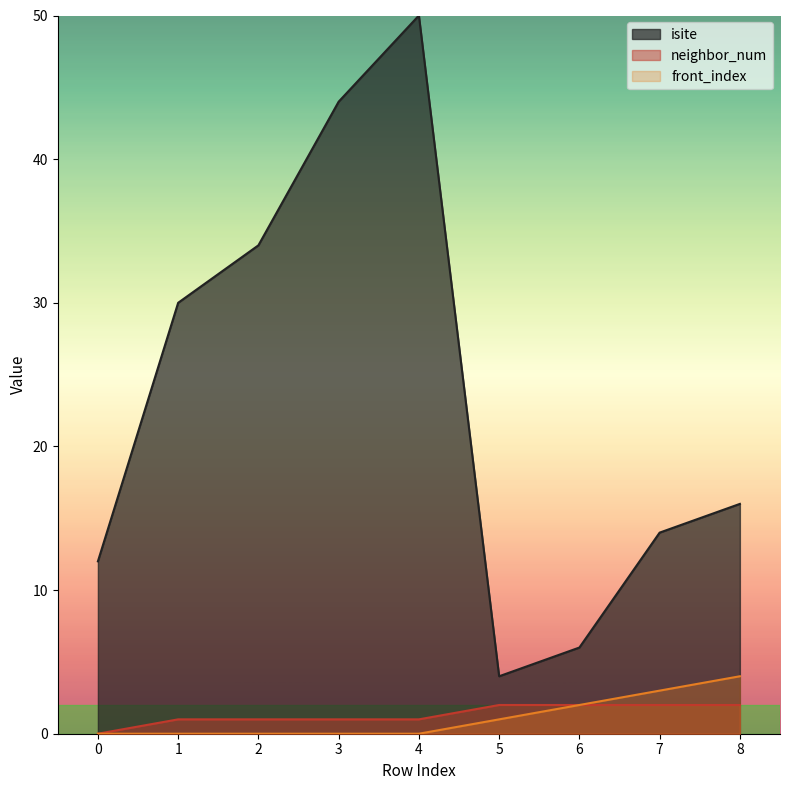

What is the difference between the maximum and minimum values in the neighbor_num series?

2